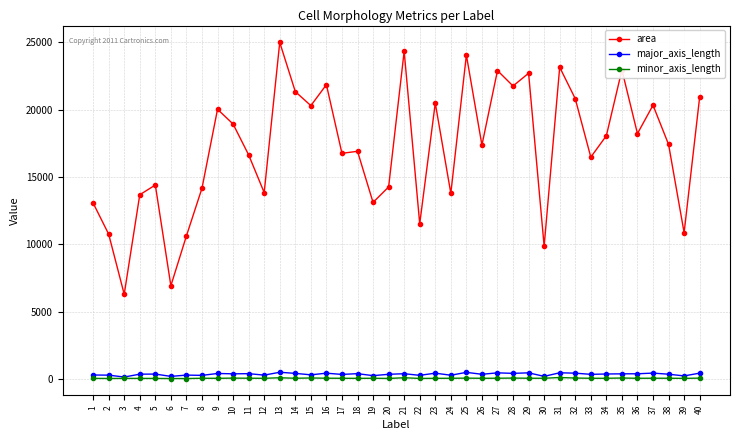

Which series changed the most between 3 and 39?

area